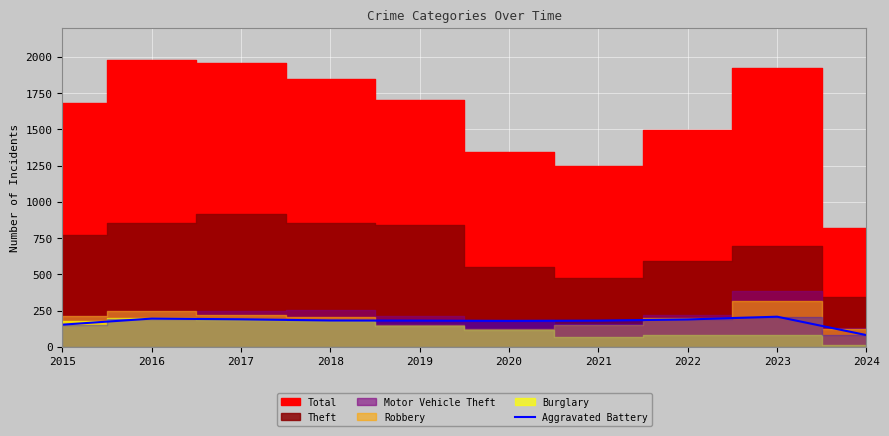

At which label is the value closest to 145?

2015